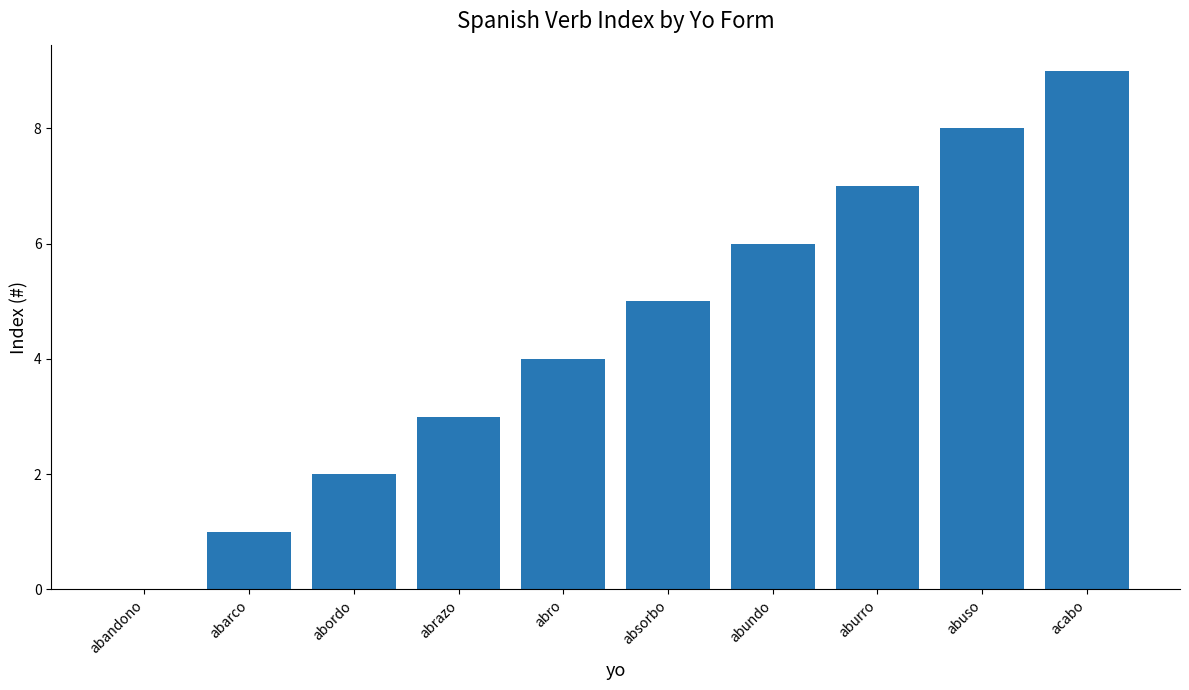

What is the ratio of the value at abuso to the value at acabo?

0.9